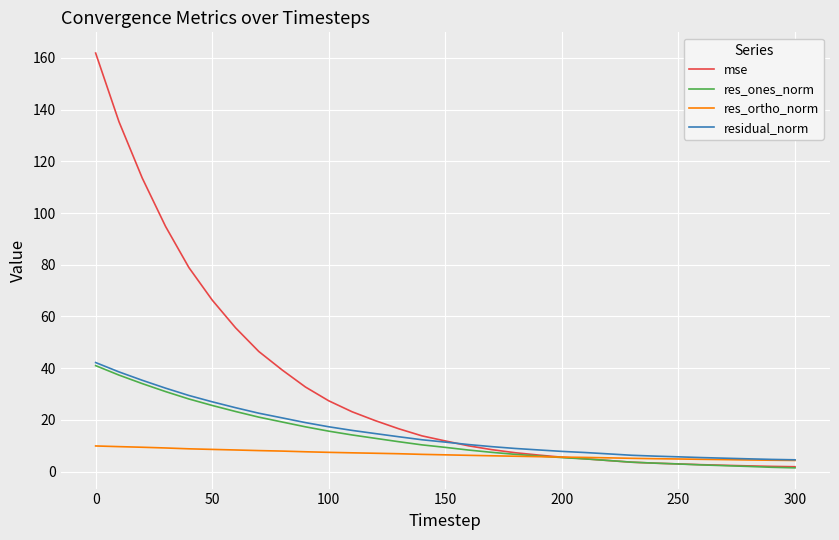

Which series has the widest spread of values?

mse